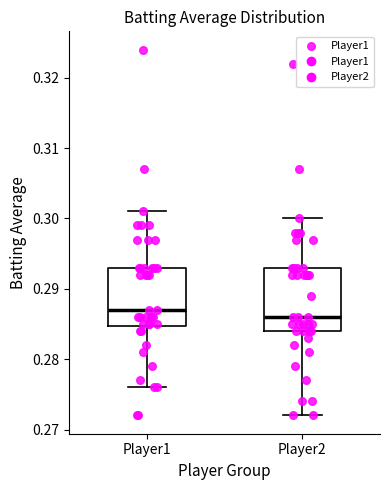

Where is the lower edge of the box for Player2 on the y-axis? The values are not printed on the chart, so give them approximately, as read against the axis.

0.284